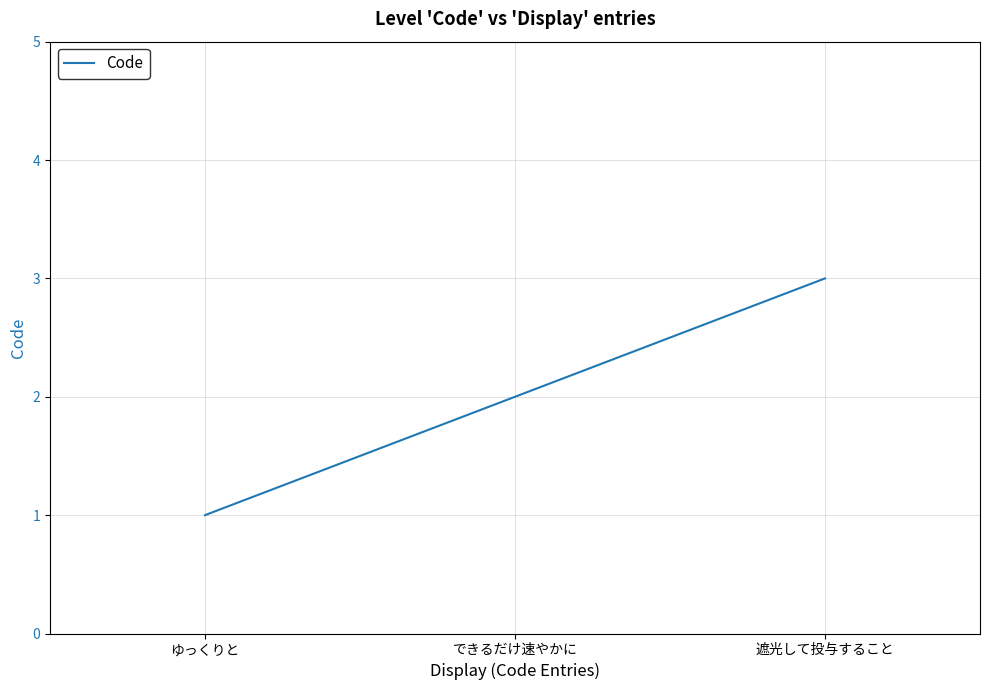

How many lines are shown in the chart?

1